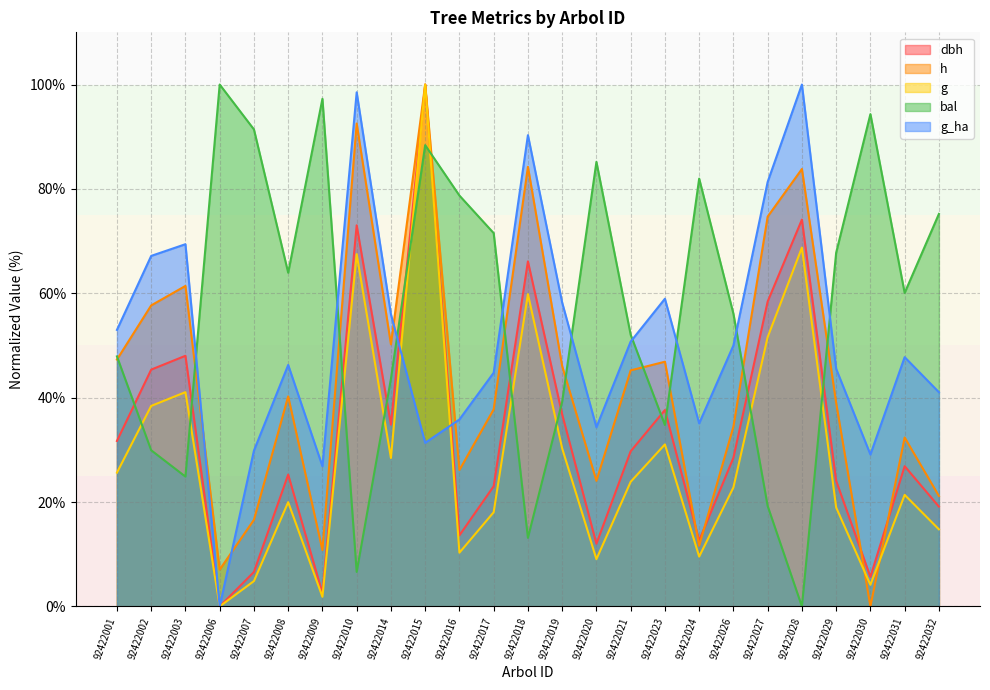

True or false: h and dbh cross at least once.

True